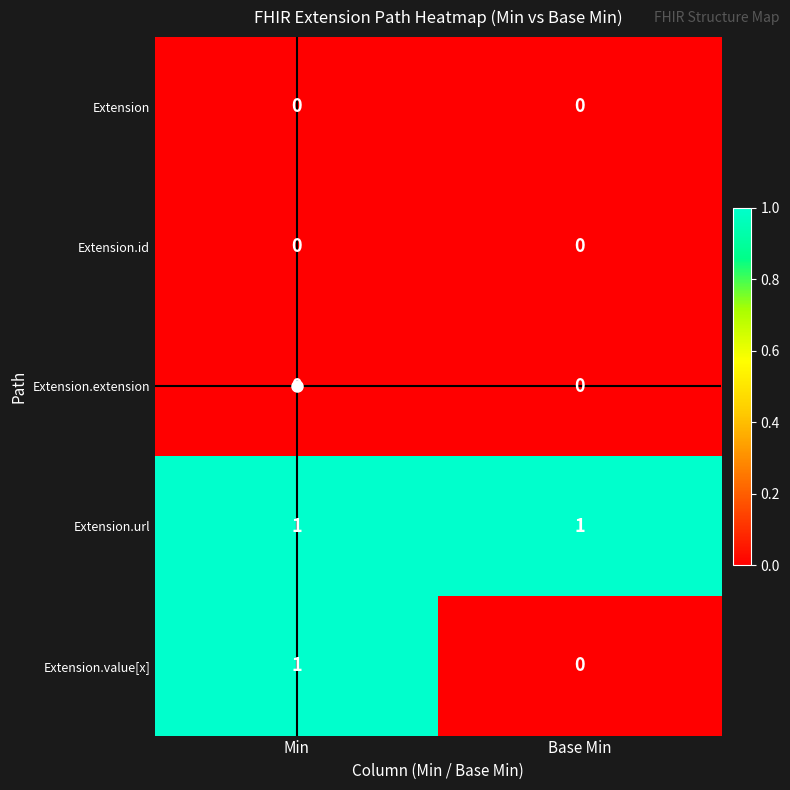

Which series has the largest total across all categories?

Extension.url